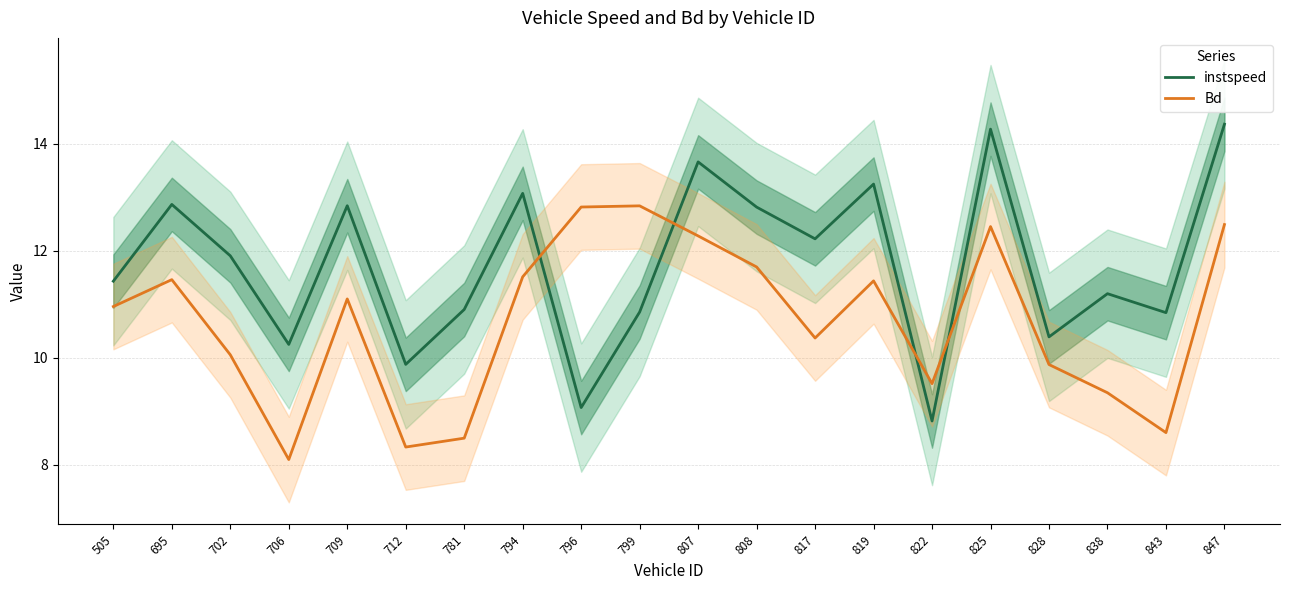

What is the sum of the instspeed values at 709 and 799?

23.7